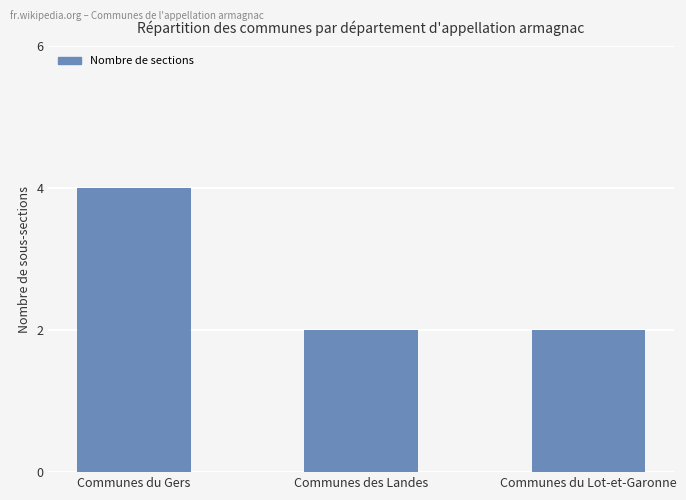

Reading right to left, transcribe all the data shown in this chart.

2	2	4